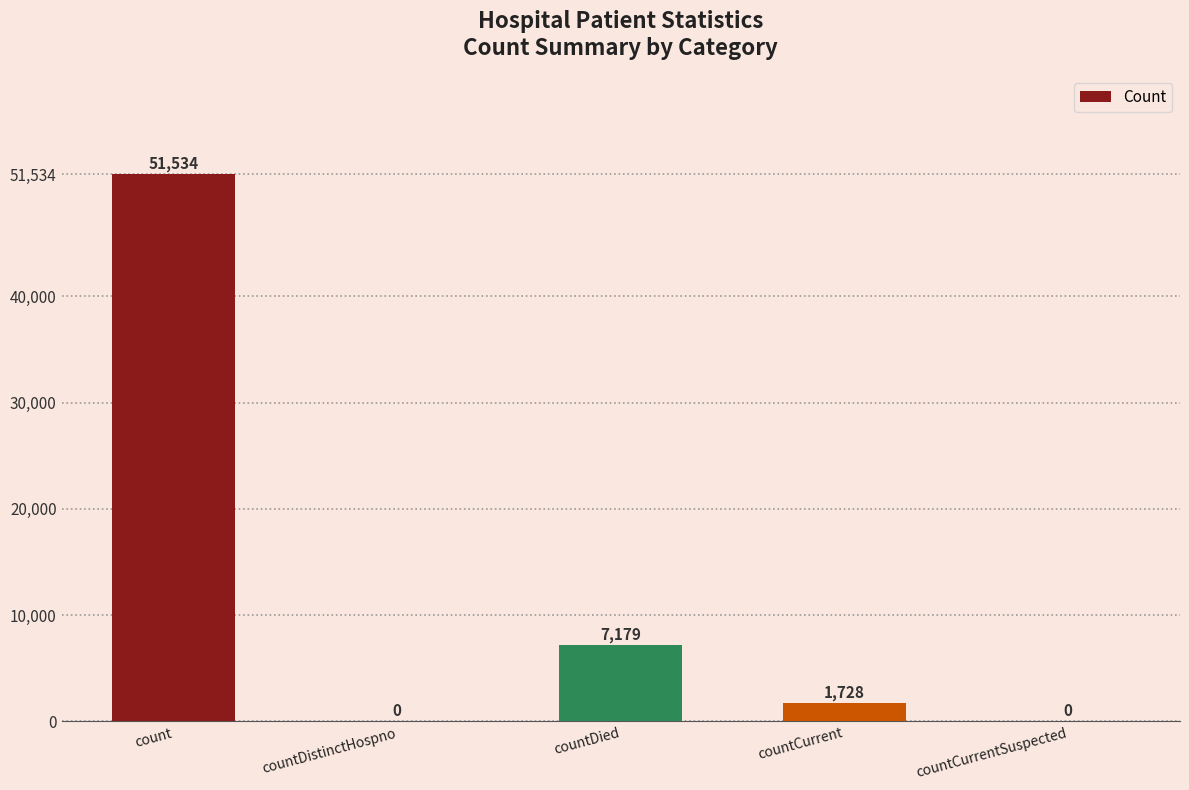

How many categories are shown in the chart?

5